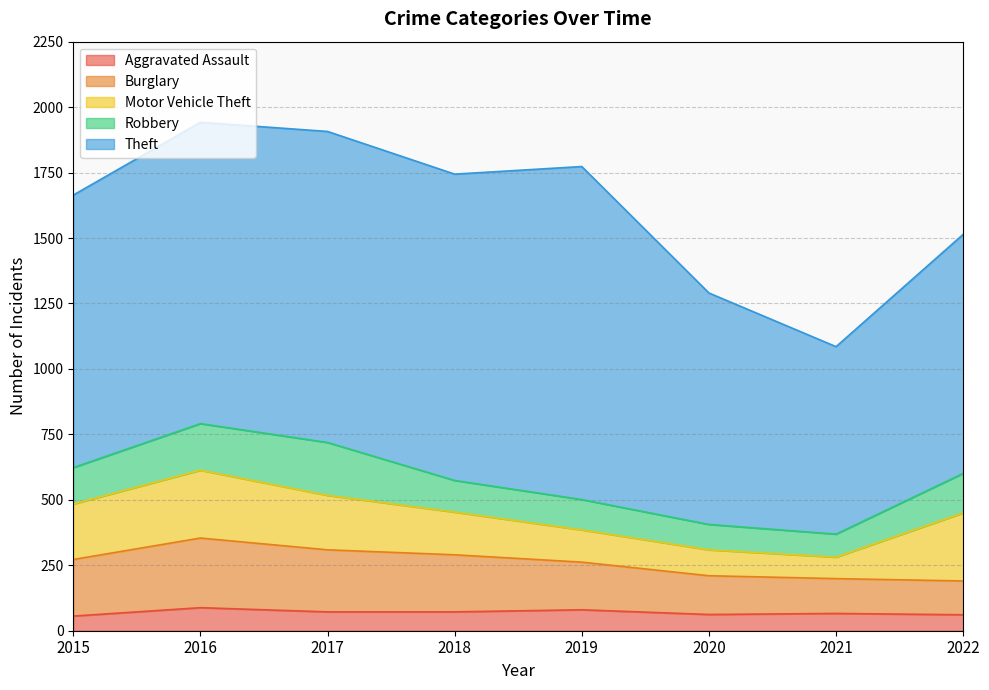

Reading left to right, extract all data points from this chart.

Aggravated Assault: 2015=56	2016=88	2017=72	2018=72	2019=80	2020=62	2021=66	2022=61
Burglary: 2015=216	2016=266	2017=237	2018=218	2019=182	2020=148	2021=133	2022=129
Motor Vehicle Theft: 2015=212	2016=259	2017=208	2018=163	2019=123	2020=99	2021=82	2022=260
Robbery: 2015=139	2016=178	2017=202	2018=121	2019=116	2020=97	2021=88	2022=151
Theft: 2015=1041	2016=1151	2017=1188	2018=1170	2019=1272	2020=884	2021=716	2022=913